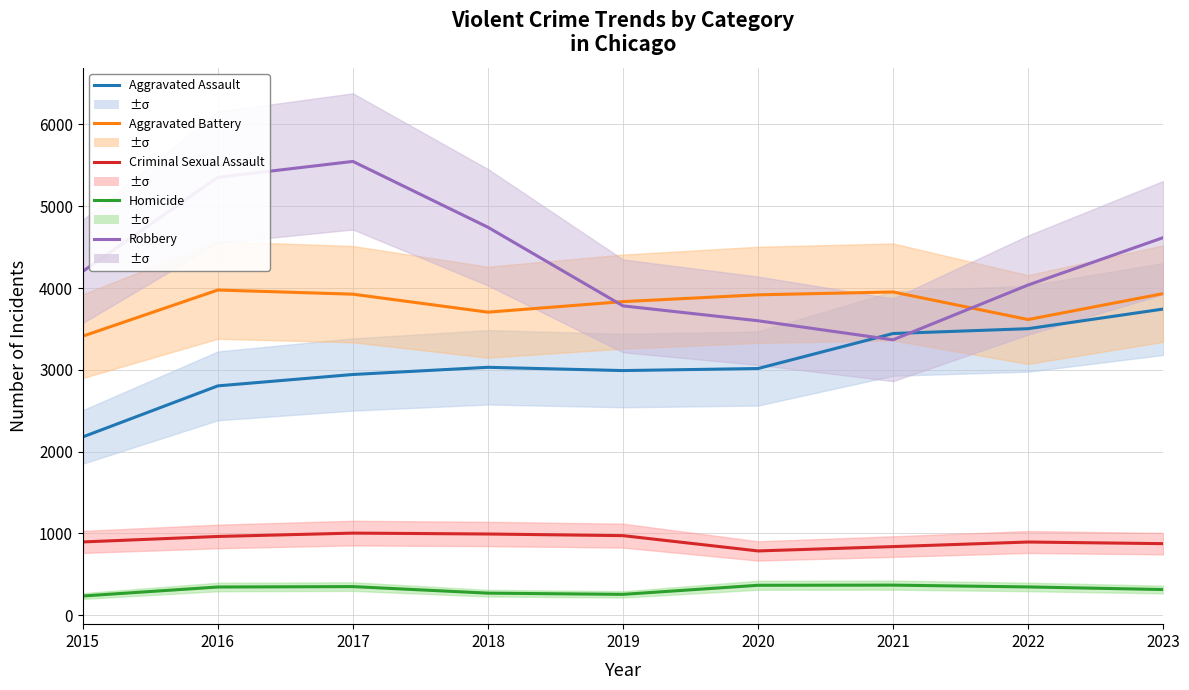

Reading right to left, transcribe all the data shown in this chart.

Aggravated Assault: 3743	3503	3444	3016	2991	3031	2943	2804	2180
Aggravated Battery: 3932	3615	3952	3917	3834	3705	3925	3976	3412
Criminal Sexual Assault: 875	895	839	786	973	993	1004	963	896
Homicide: 314	346	368	366	255	270	350	345	235
Robbery: 4616	4037	3367	3600	3782	4743	5548	5354	4204